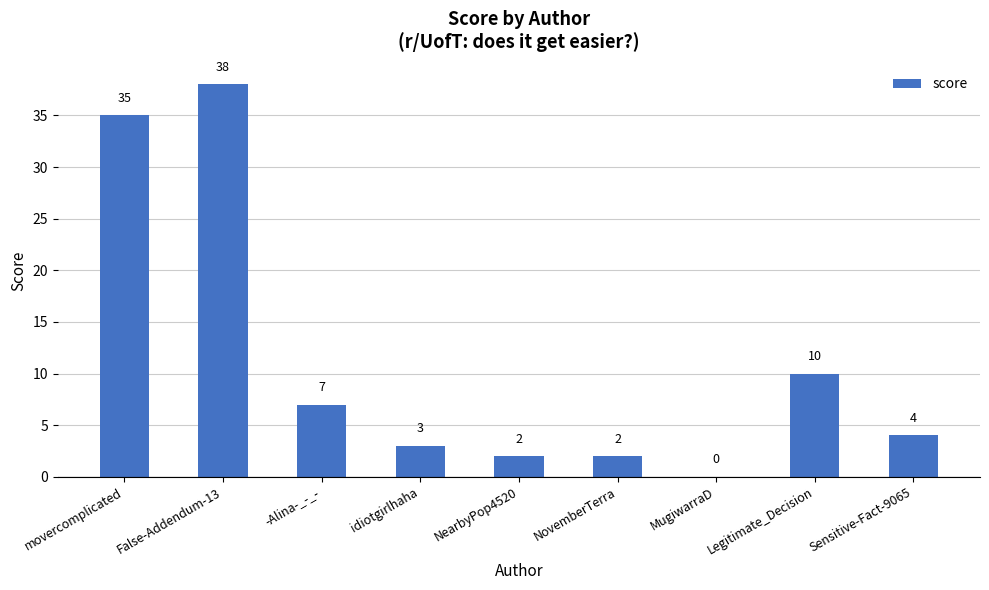

Reading right to left, transcribe all the data shown in this chart.

Sensitive-Fact-9065=4	Legitimate_Decision=10	MugiwarraD=0	NovemberTerra=2	NearbyPop4520=2	idiotgirlhaha=3	-Alina-_-_-=7	False-Addendum-13=38	movercomplicated=35